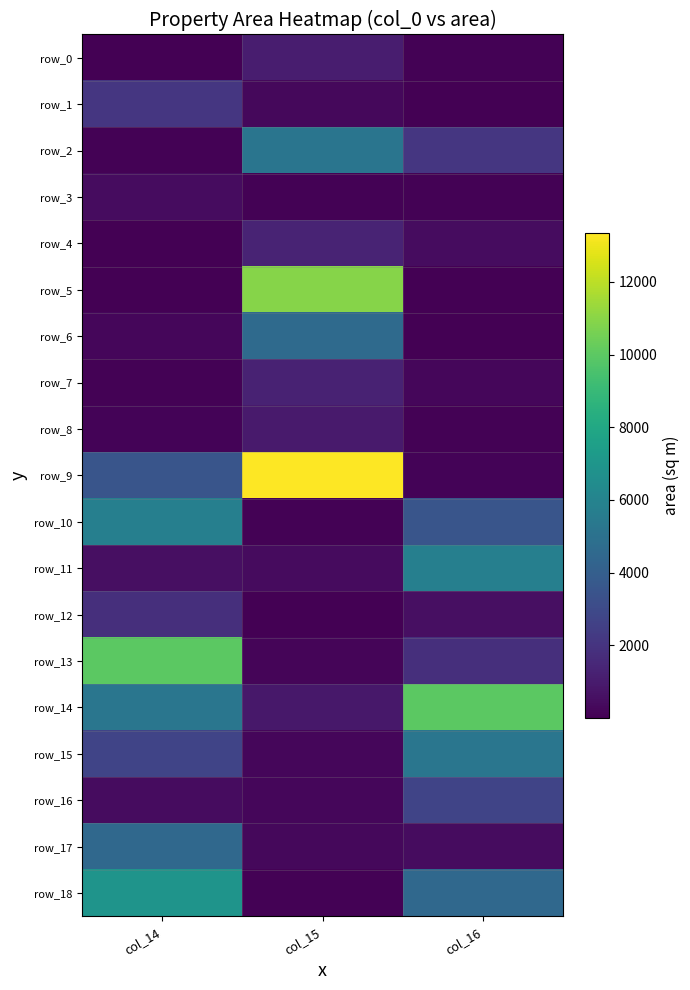

At which label is row_17 closest to 2417?

col_16